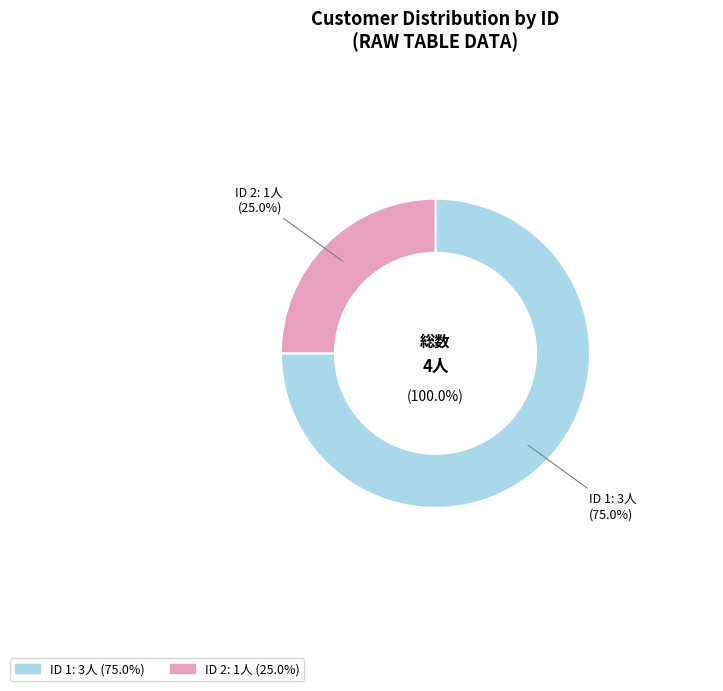

Is there a majority slice in this chart?

Yes